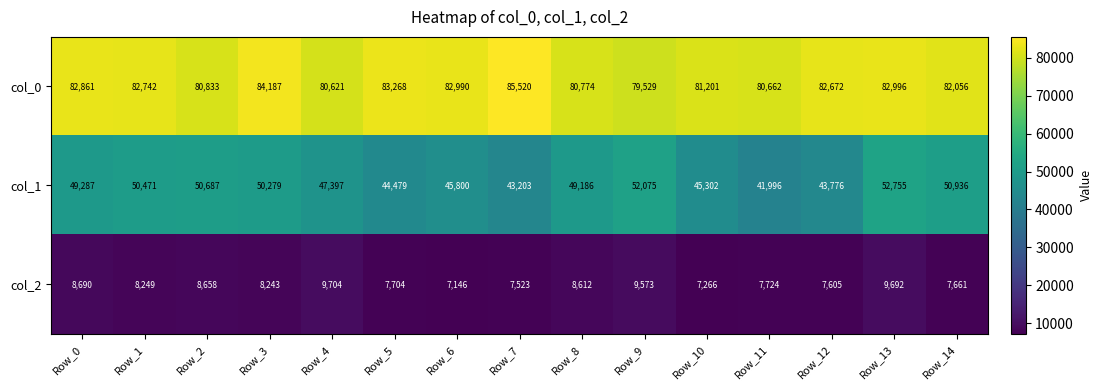

Which label corresponds to the smallest value in the chart?

Row_6